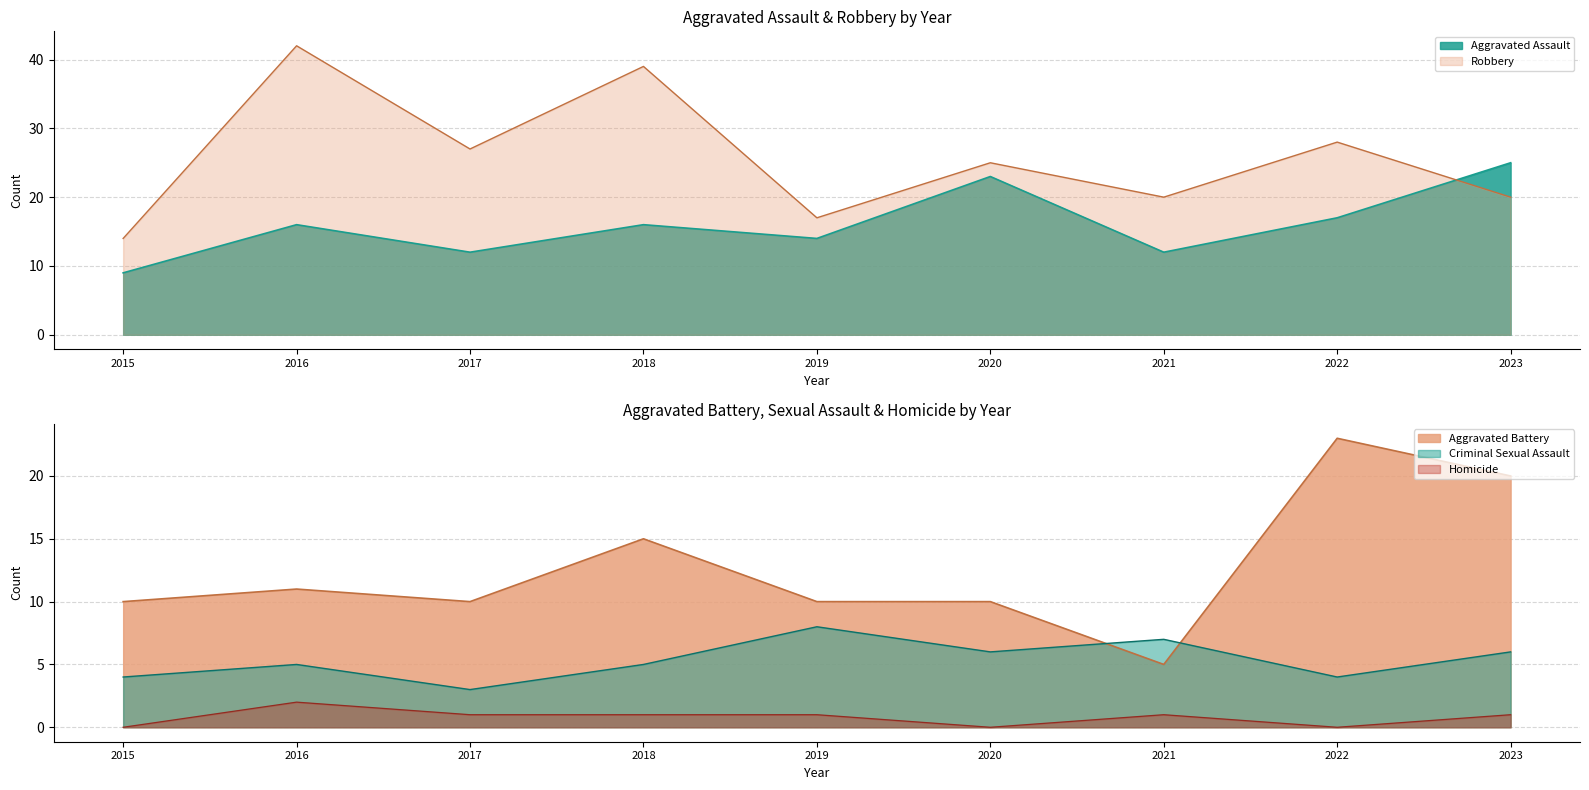

Is the value of Aggravated Battery at 2018 greater than the value of Aggravated Assault at 2015?

Yes